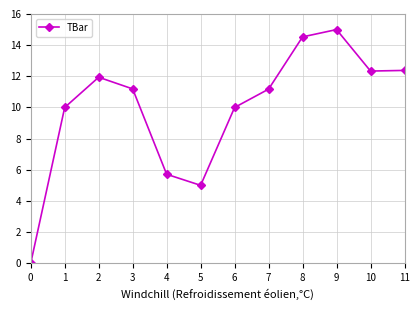

True or false: the data shows 4.2 at 11.

False